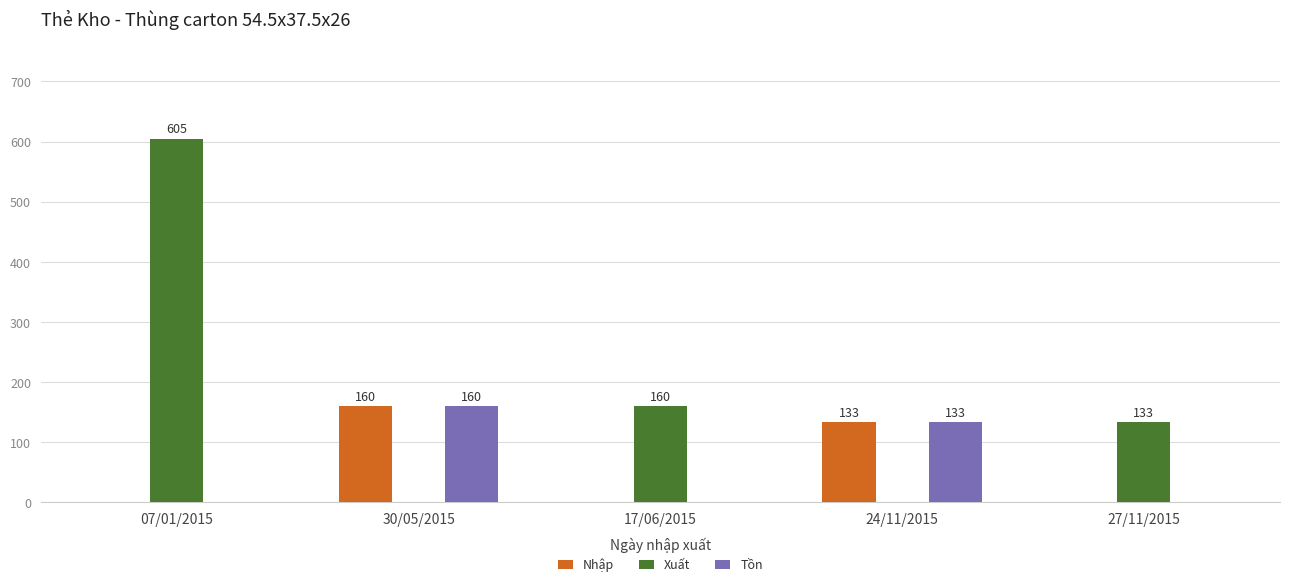

Between 07/01/2015 and 24/11/2015, which series saw the biggest shift?

Xuất